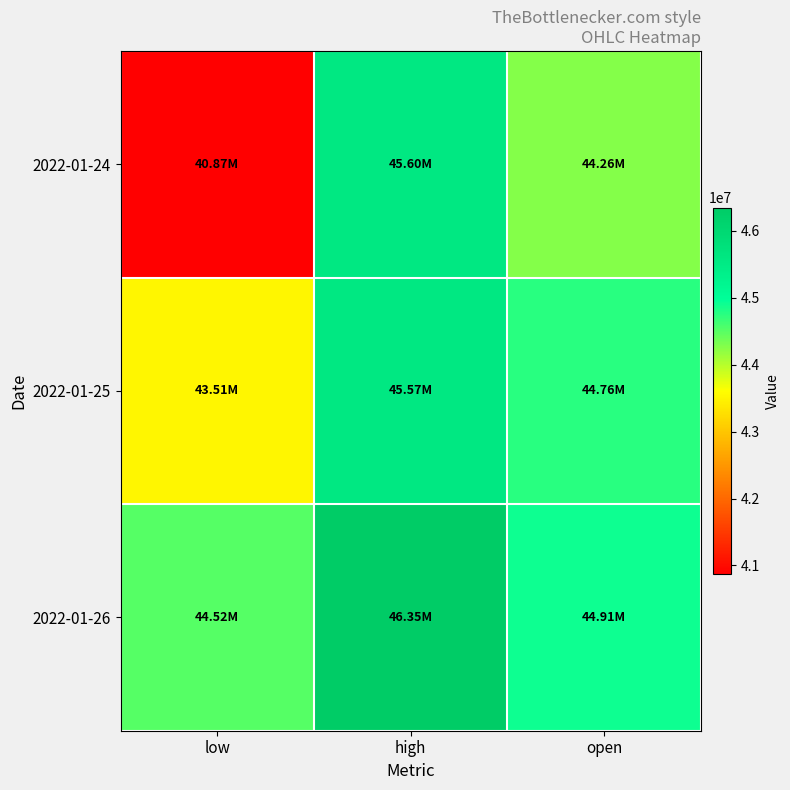

Rank the series by their maximum value, from highest to lowest.

2022-01-26, 2022-01-24, 2022-01-25